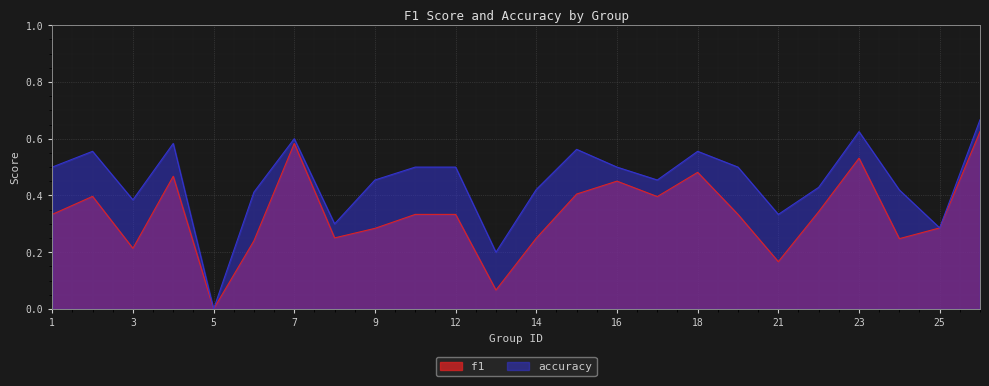

Which series has the largest total across all categories?

accuracy